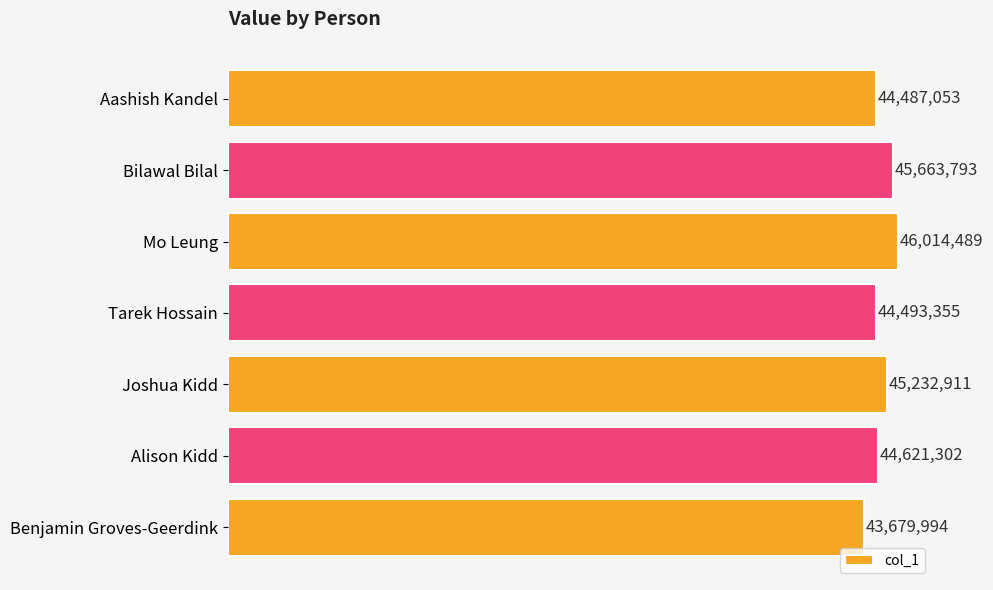

Are the bars horizontal?

Yes